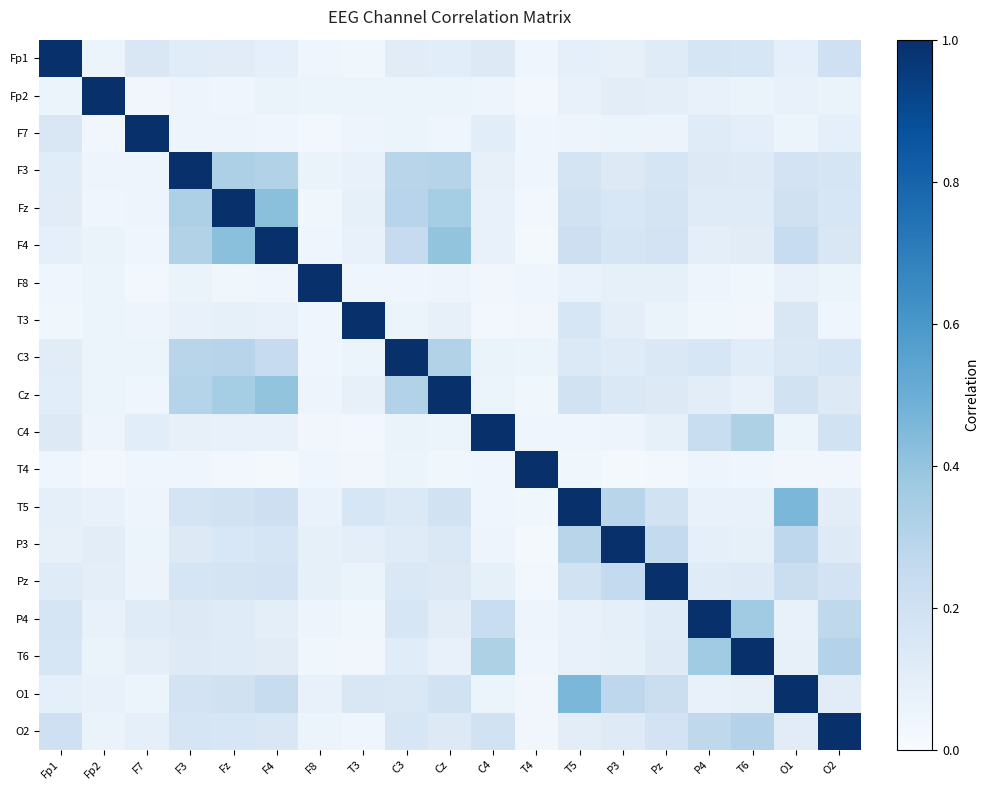

At which category is the sum across all series the highest?

F4